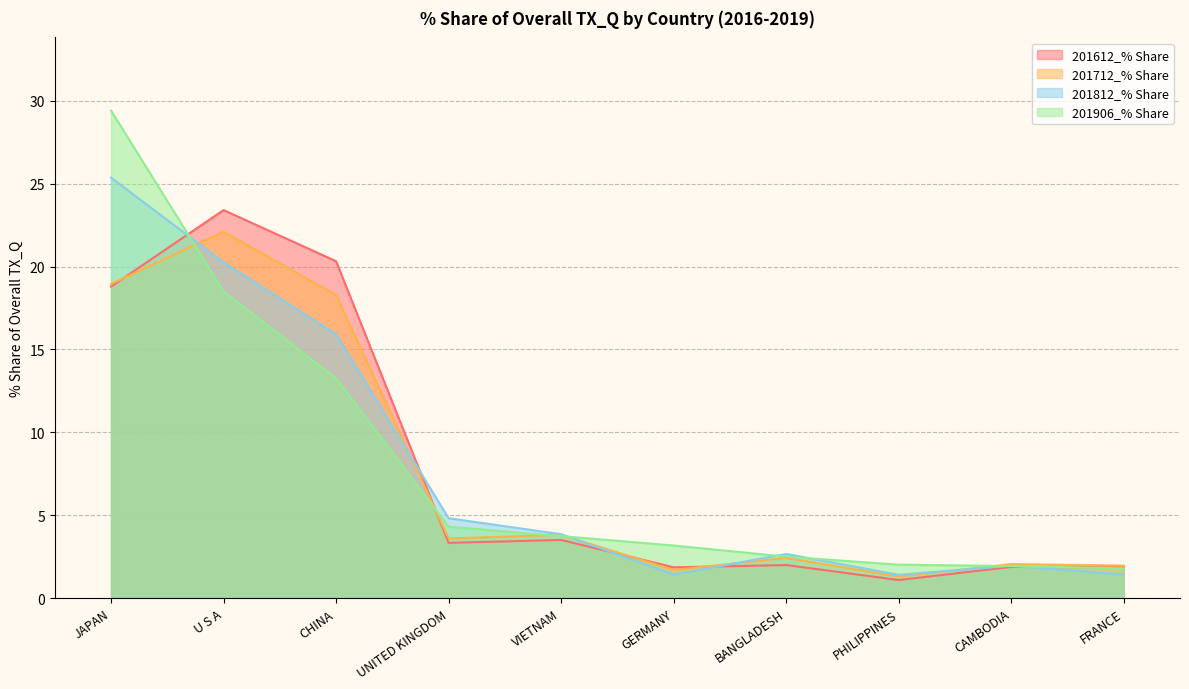

What is the highest value of the 201812_% Share series?

25.4